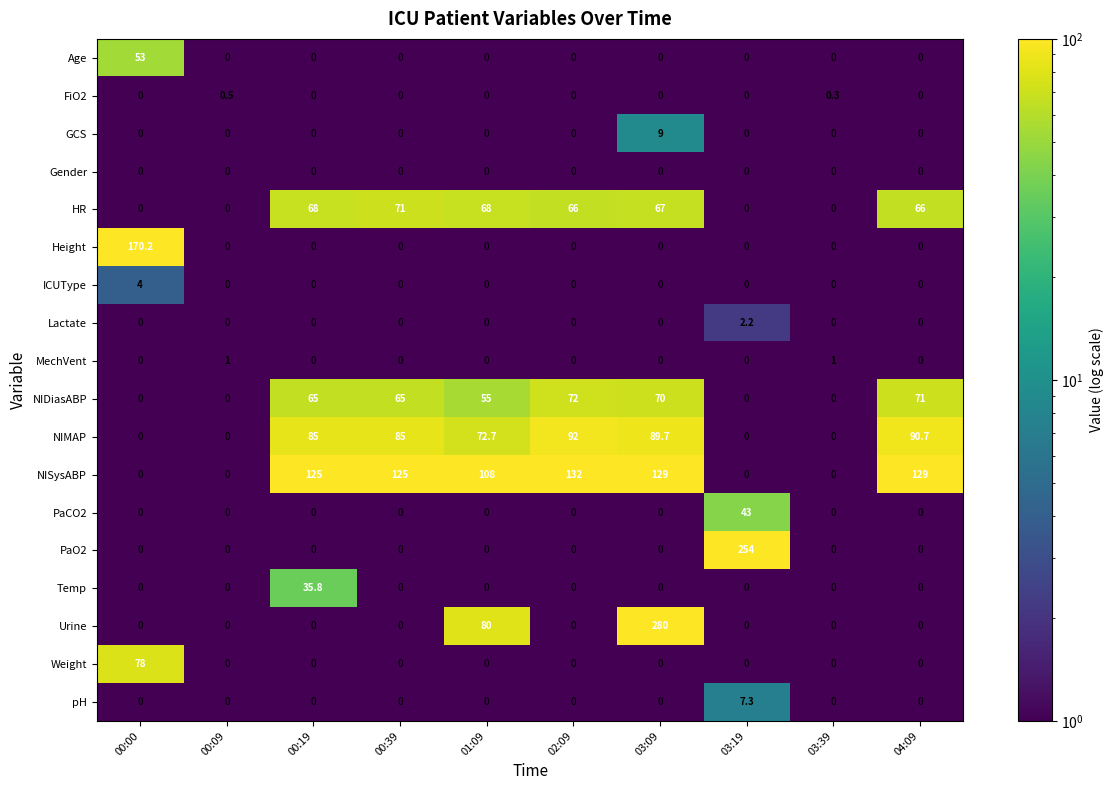

Which category has the highest value across all series?

03:09